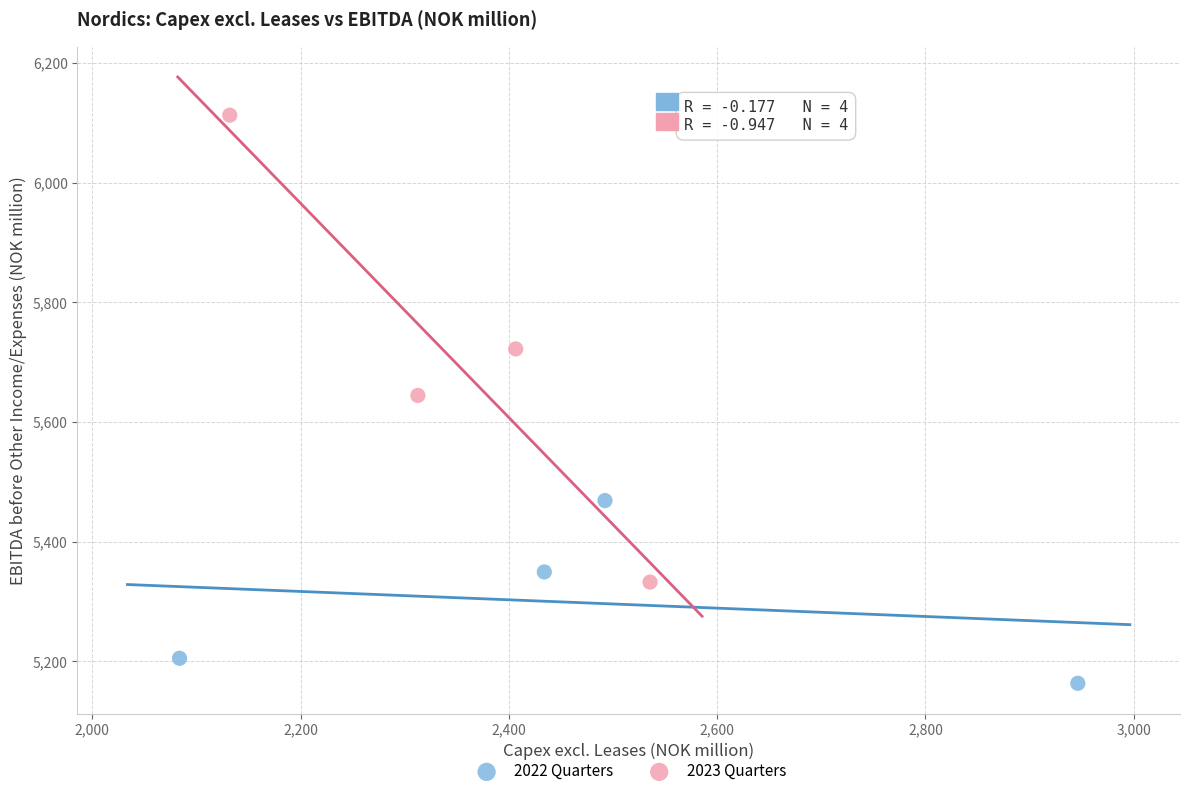

Which series has the widest spread of Y values?

2023 Quarters